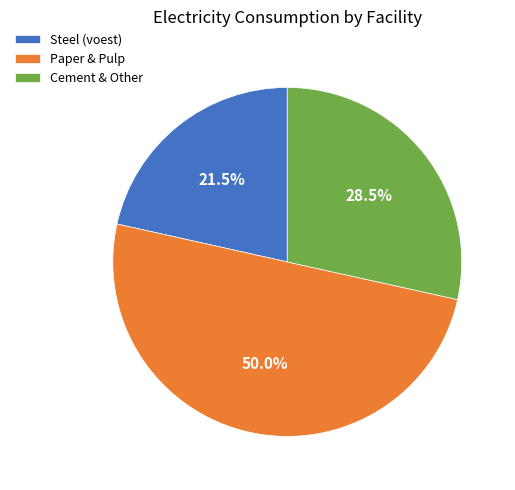

What is the total percentage of Paper & Pulp and Steel (voest)?

71.5%